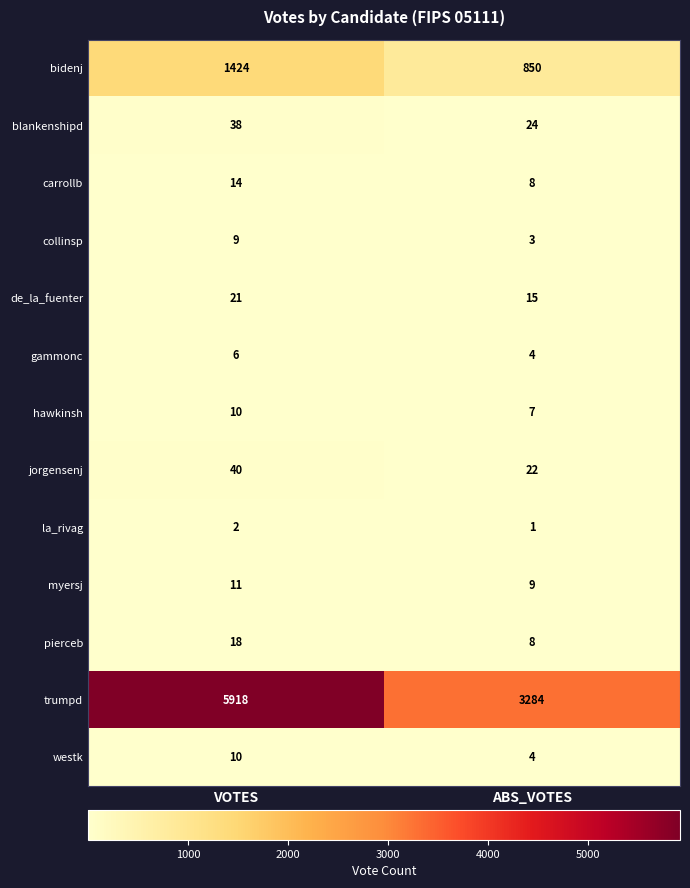

Is it true that bidenj equals 374 at ABS_VOTES?

False